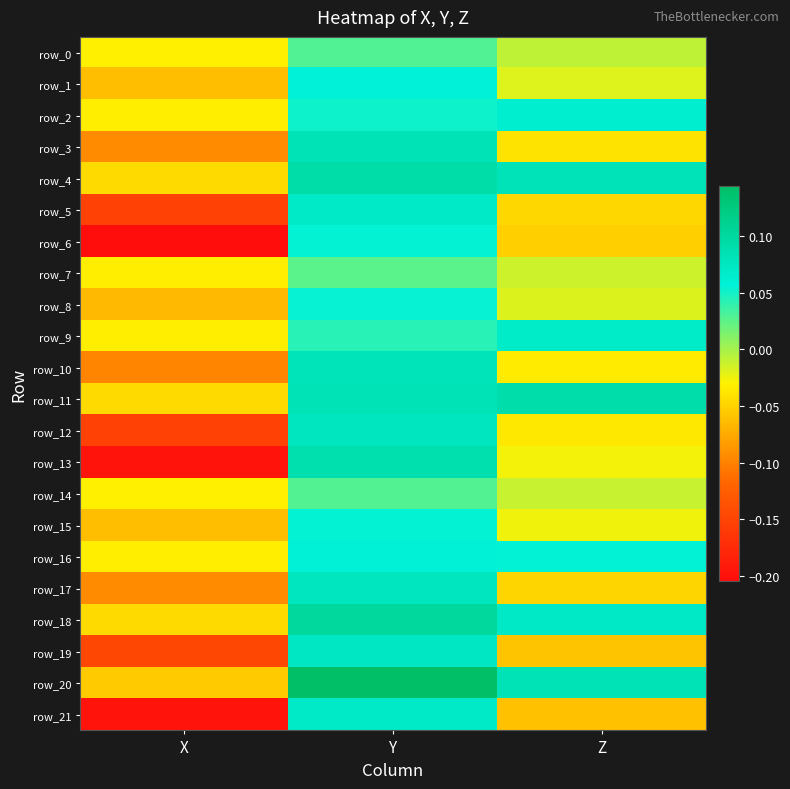

What is the difference between the maximum and minimum values in the row_10 series?

0.2